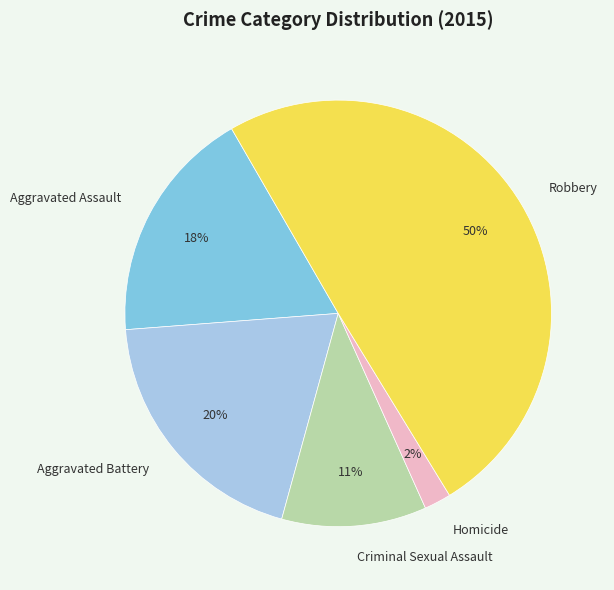

Rank the categories by value from highest to lowest.

Robbery, Aggravated Battery, Aggravated Assault, Criminal Sexual Assault, Homicide